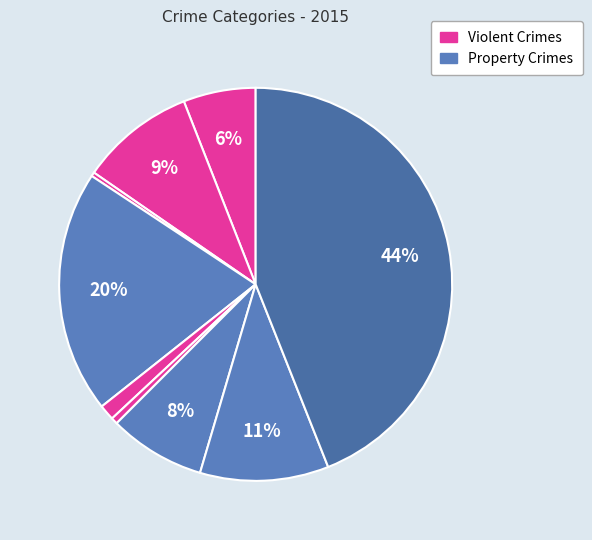

Count the number of slices in the pie.

9